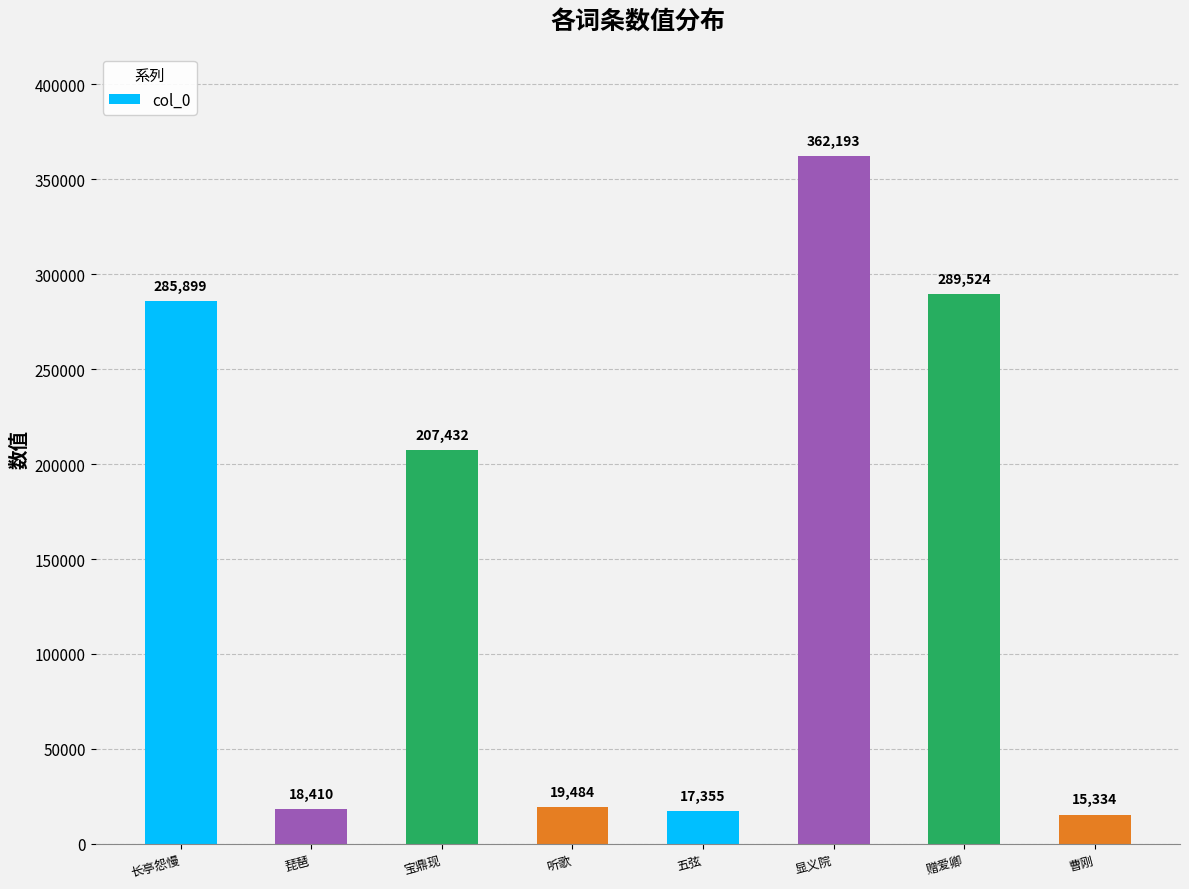

How many bars are there in total?

8